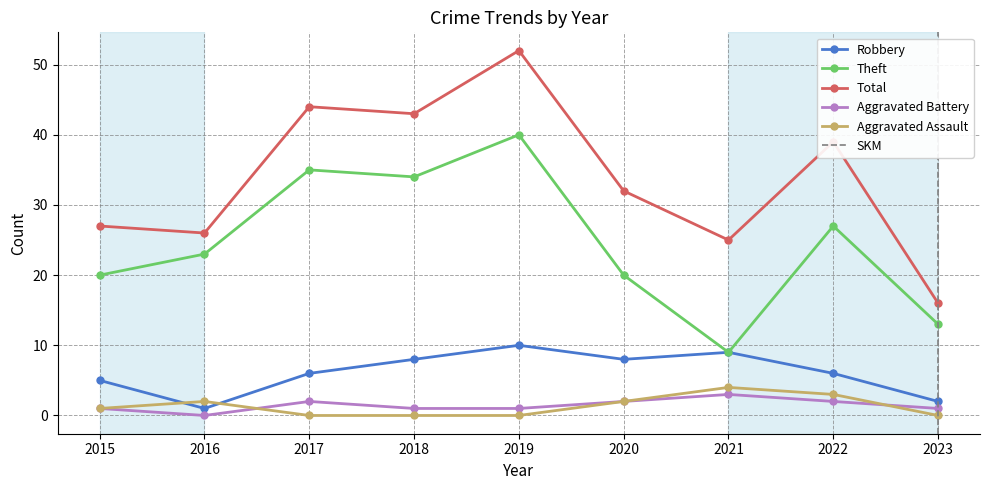

Where is Aggravated Assault nearest to the value 2?

2016